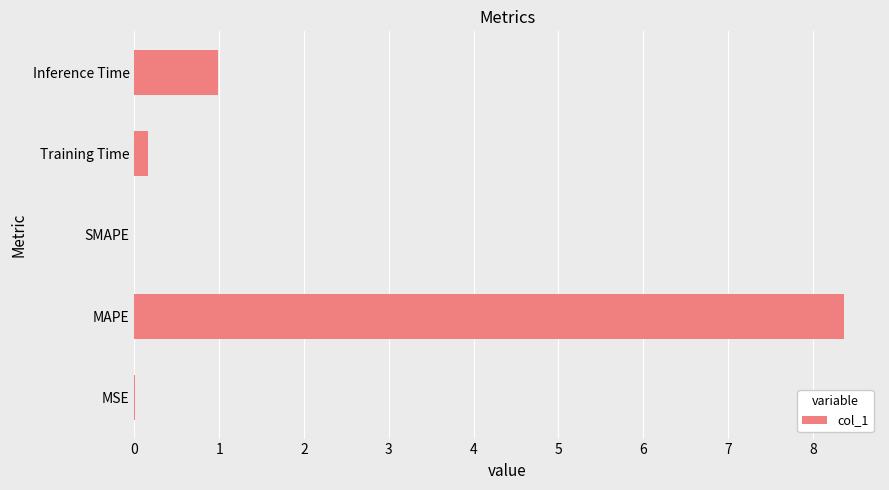

At which label is the value closest to 4?

Inference Time